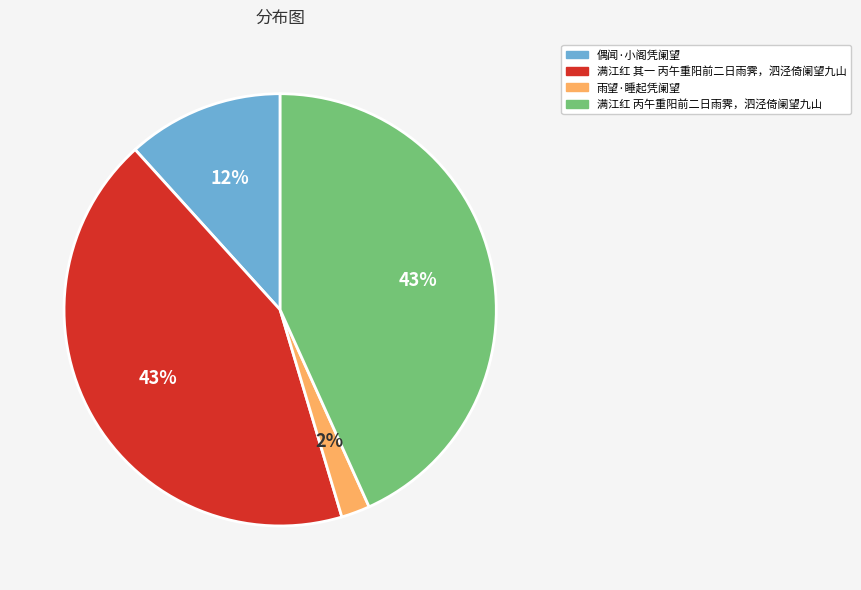

The 满江红 其一 丙午重阳前二日雨霁，泗泾倚阑望九山 slice represents 43% of the pie. True or false?

True